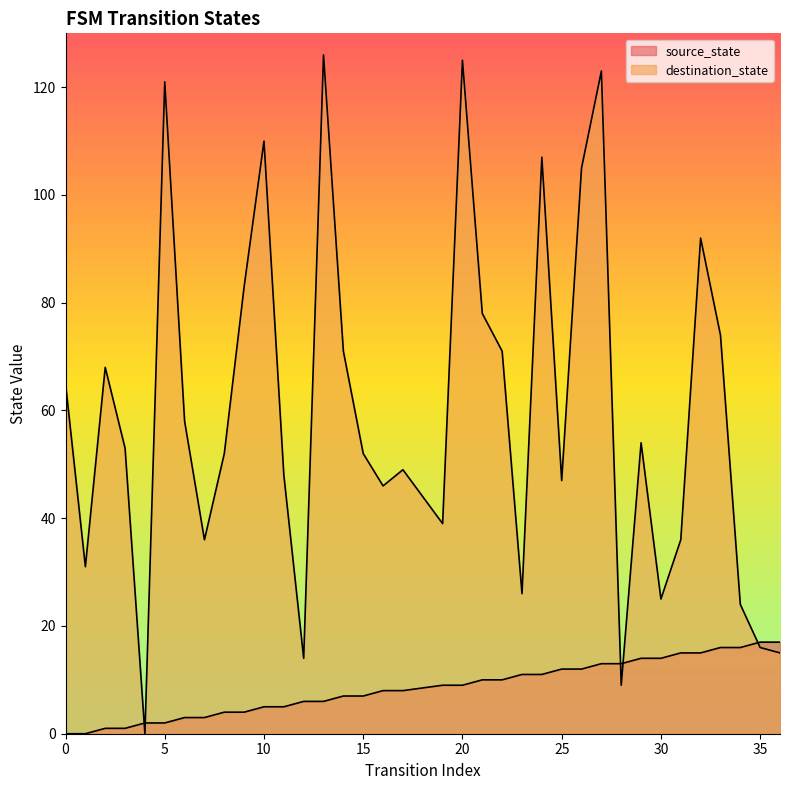

At which category does destination_state reach its first local peak?

2